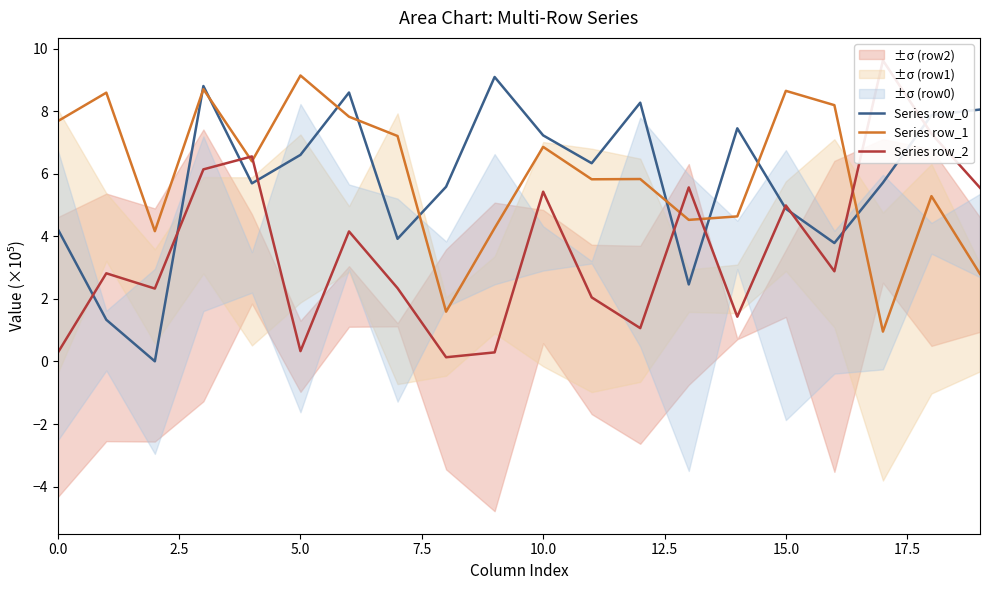

Which series has the largest range (max minus min)?

Series row_2